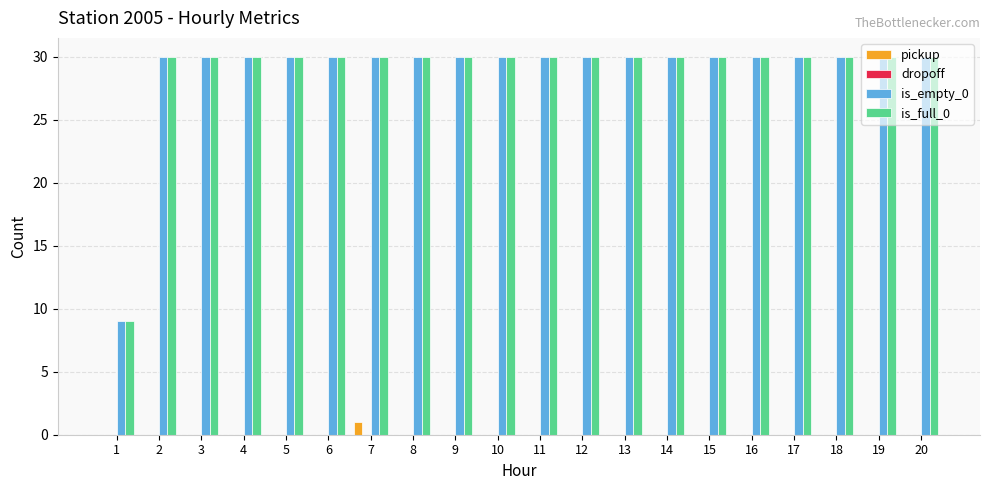

Is it true that pickup equals 0 at 14?

True